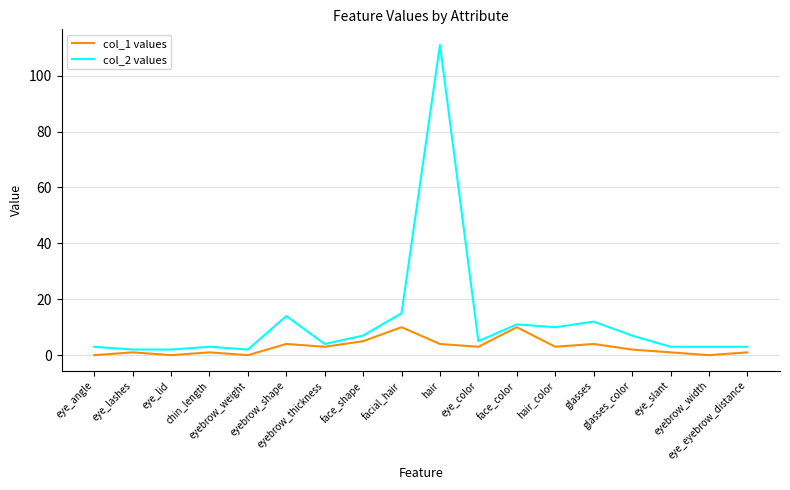

Which series has the widest spread of values?

col_2 values